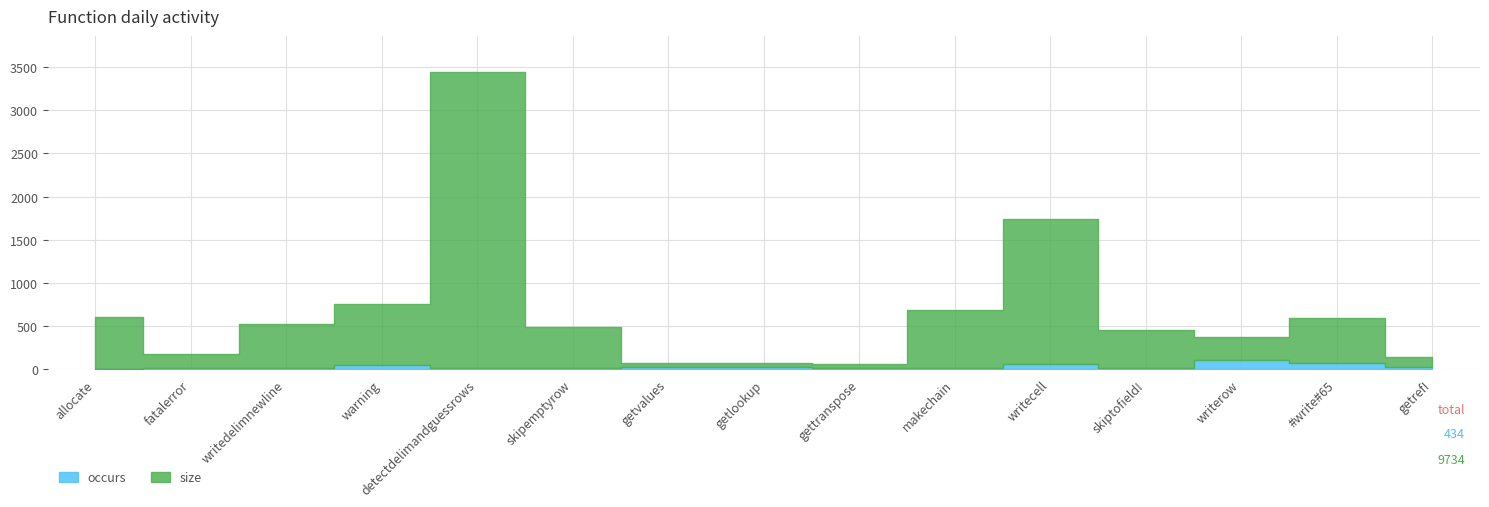

List the labels in order of occurs value, largest first.

writerow, #write#65, writecell, warning, getref!, getvalues, getlookup, gettranspose, writedelimnewline, makechain, fatalerror, skiptofield!, skipemptyrow, detectdelimandguessrows, allocate